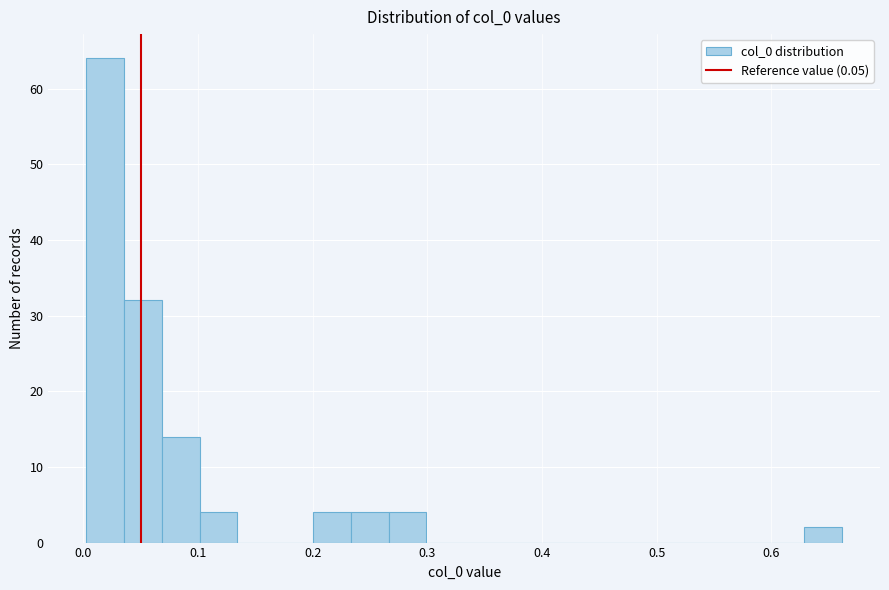

Around what value on the x-axis is the tallest bar? Give the approximate position of its centre, as read against the axis.

0.02